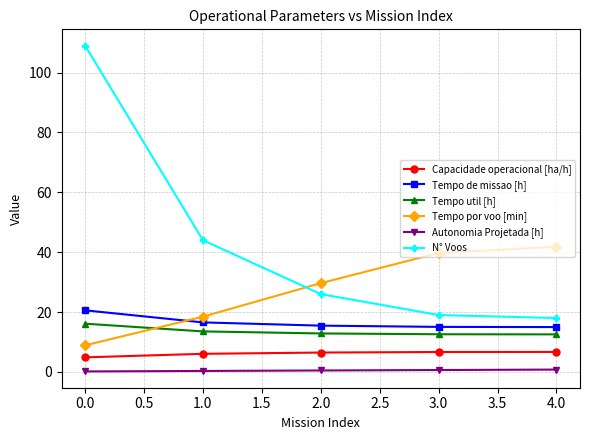

What is the average value of the Tempo por voo [min] series?

27.7